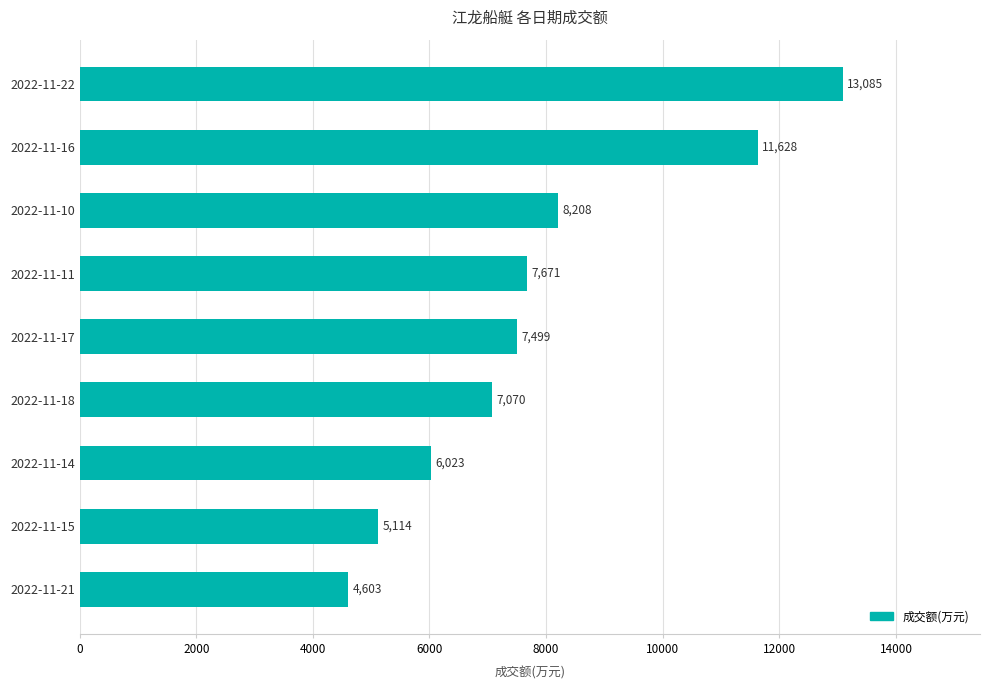

What is the smallest value displayed?

4603